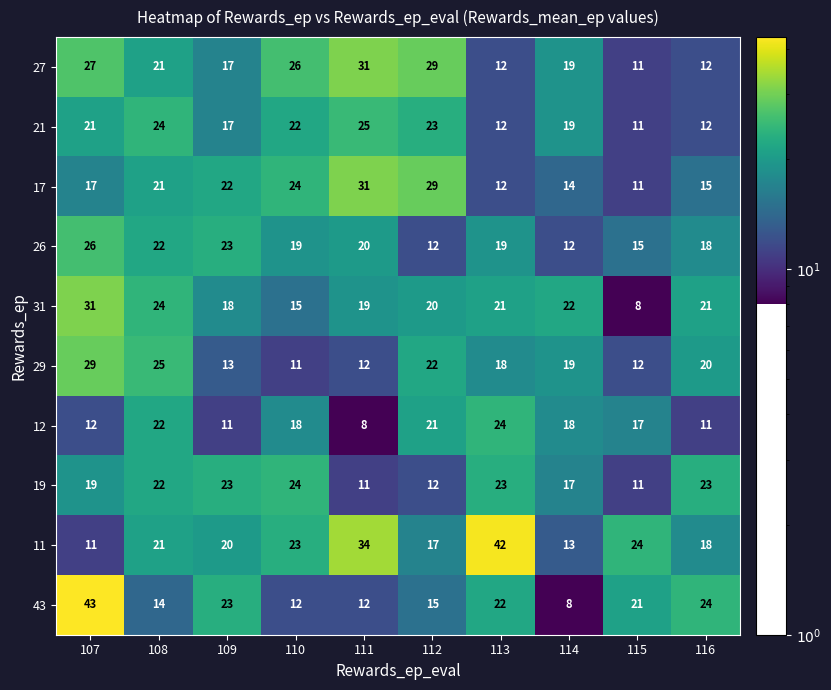

At which category does the chart reach its peak across all series?

107